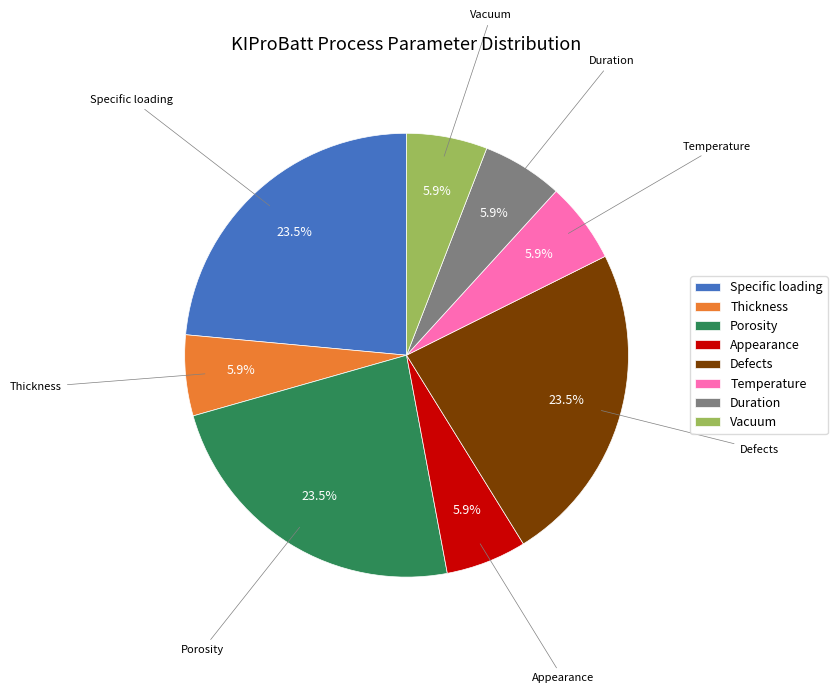

What is the ratio of the value at Specific loading to the value at Defects?

1.0